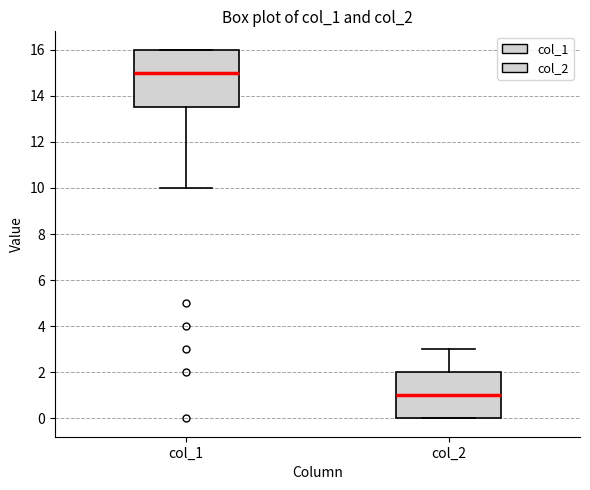

Which box's median line is the lowest?

col_2